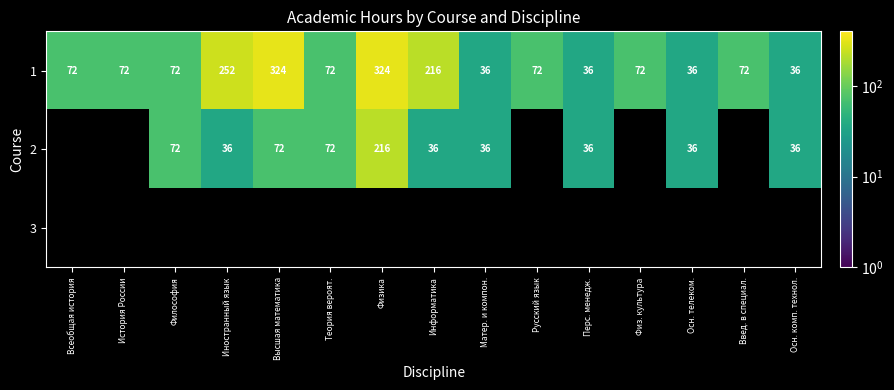

How many series are shown in this chart?

3